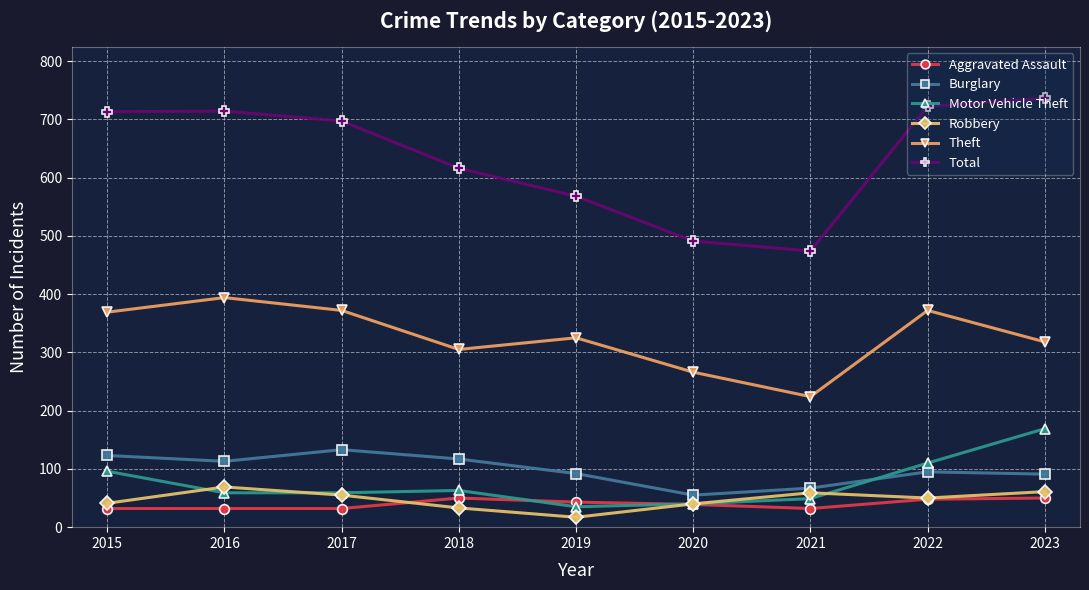

At which label does Robbery reach its minimum?

2019